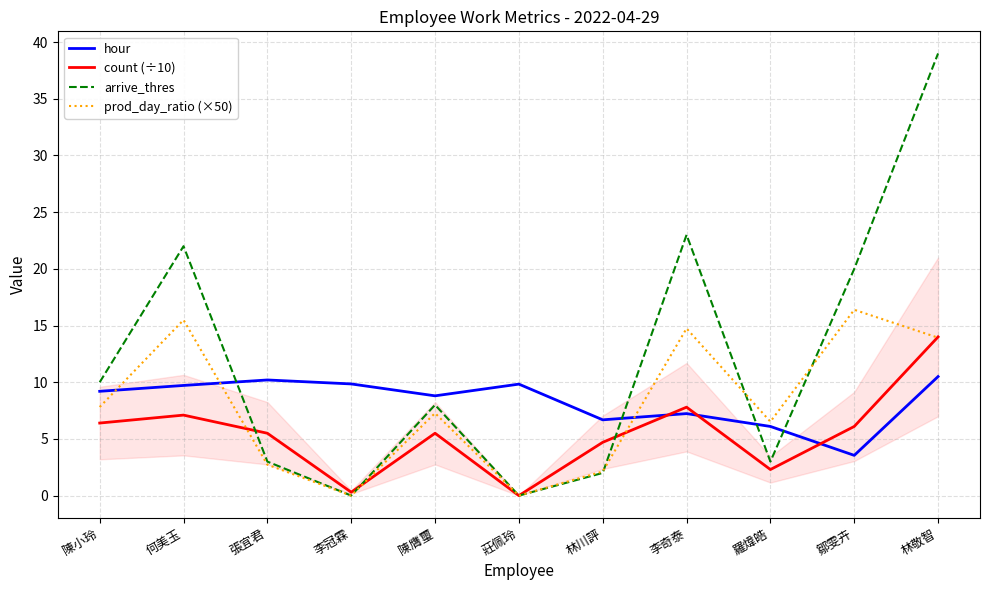

What is the sum of all arrive_thres values?

130.0